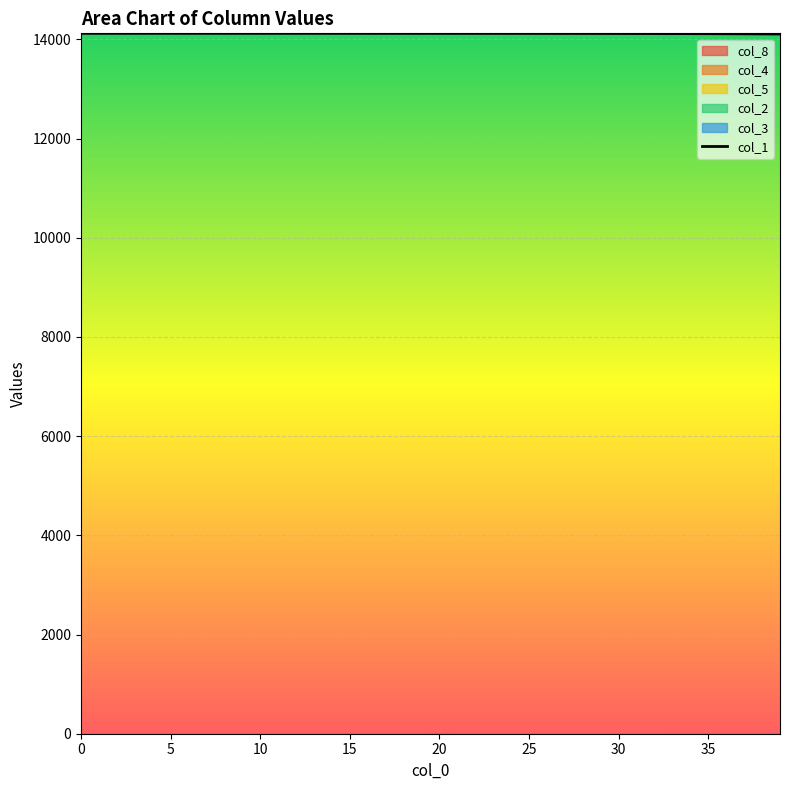

Is the value of col_4 at 34 greater than the value of col_8 at 37?

No